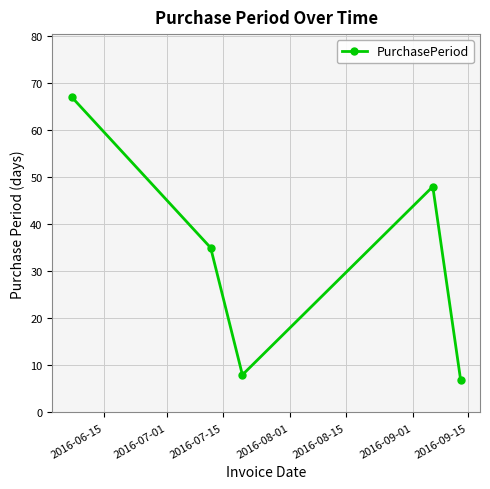

What is the sum of all values?

165